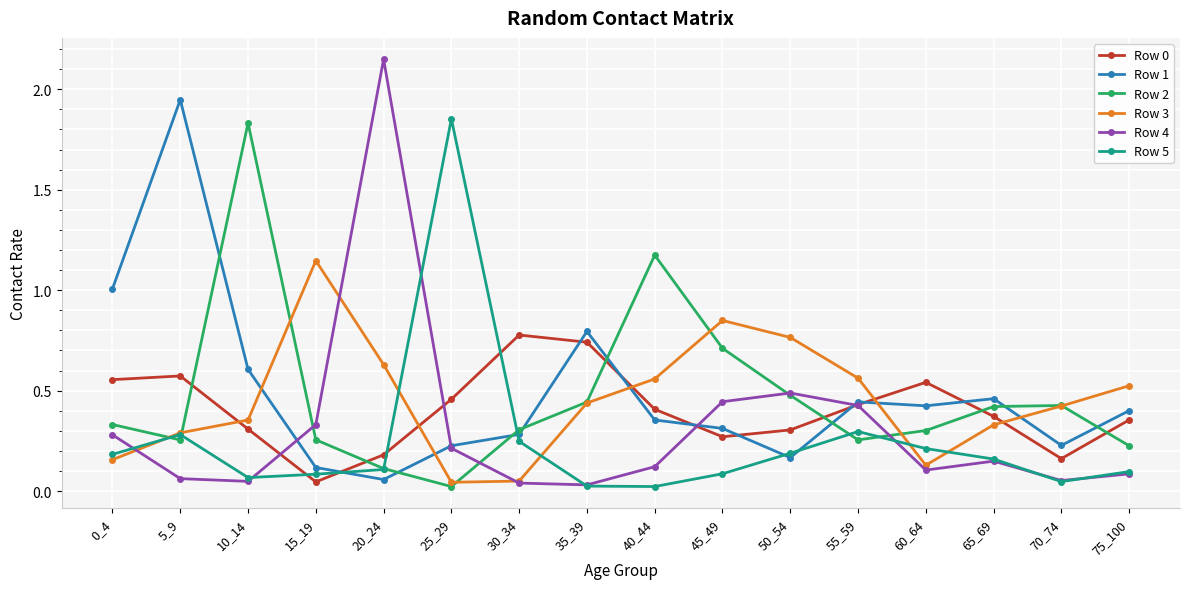

At which category does Row 5 reach its first local peak?

5_9